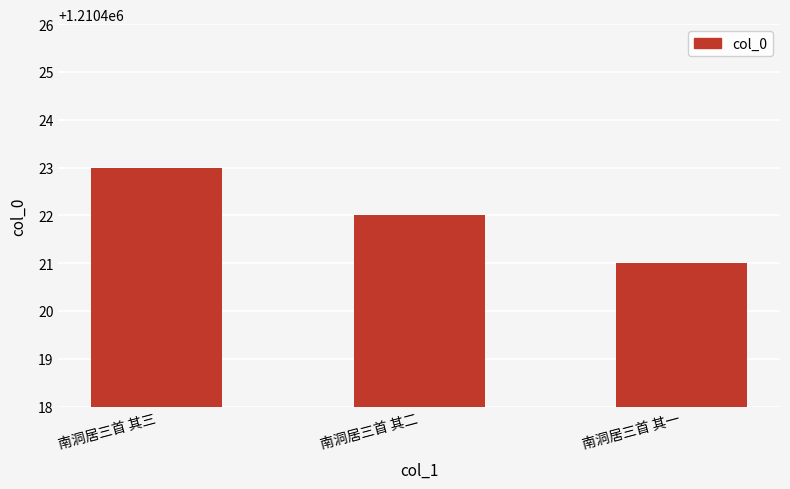

True or false: the data shows 1210421 at 南洞居三首 其一.

True